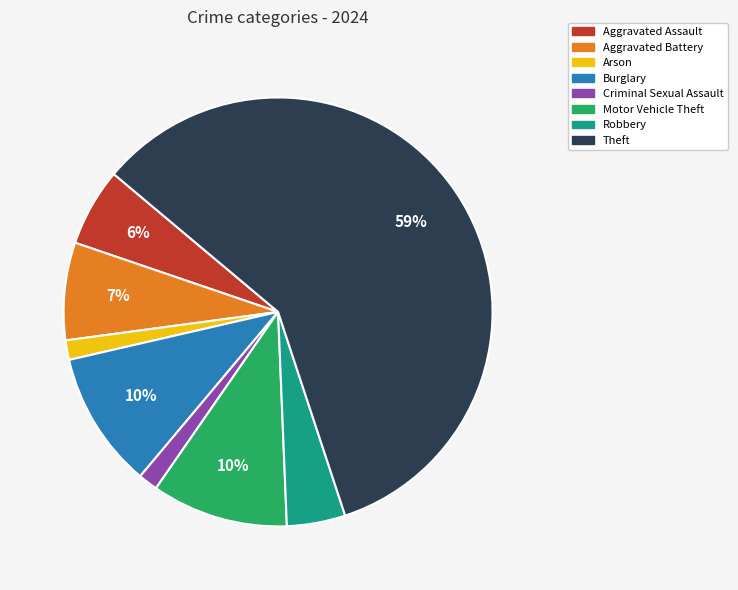

What is the largest slice in the pie chart?

Theft